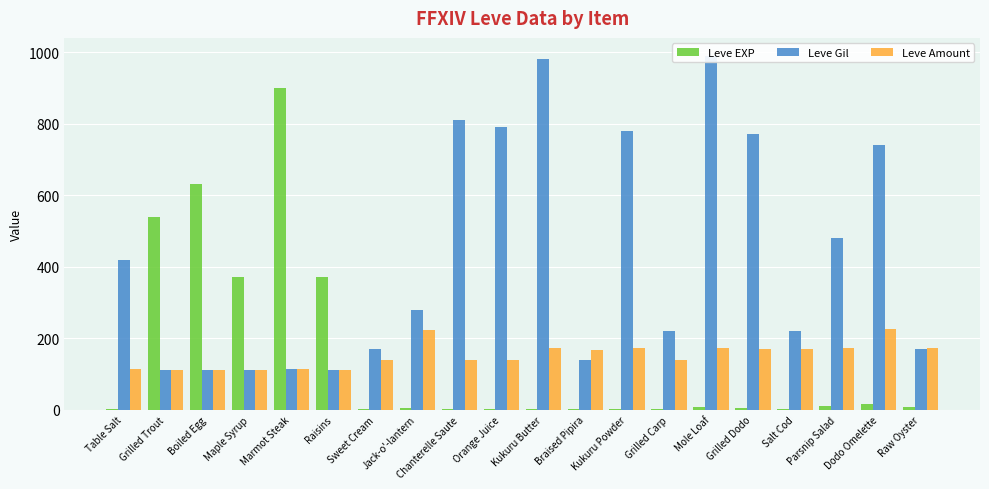

True or false: Leve EXP has a value of 1 at Salt Cod.

False